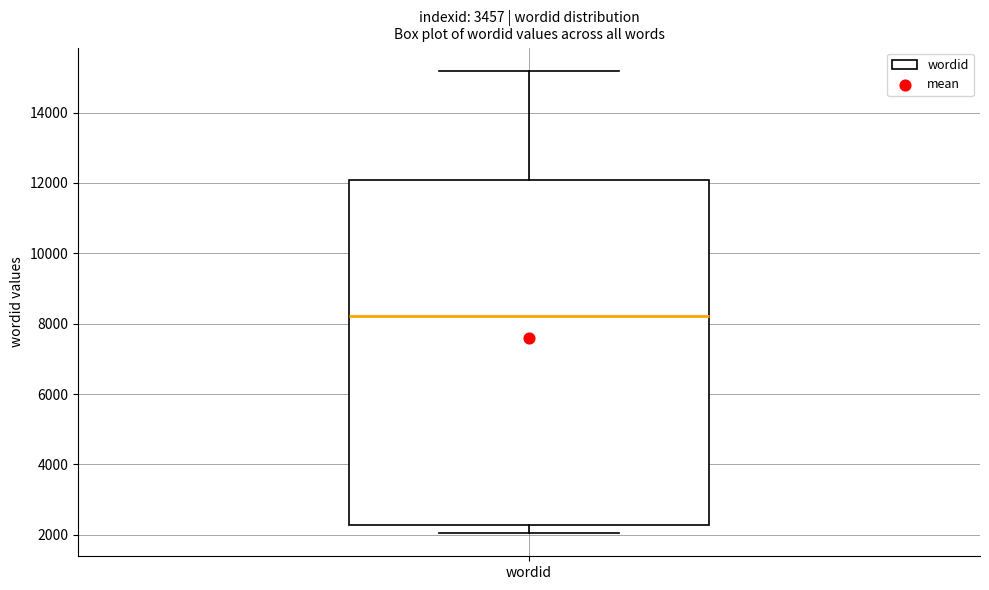

Read this box plot against the y-axis: the position of the median line, the range covered by the box, and the ends of both whiskers. The values are not printed on the chart, so give them approximately, as read against the axis.

median 8200, box 2200 to 12000, whiskers 2000 to 15200